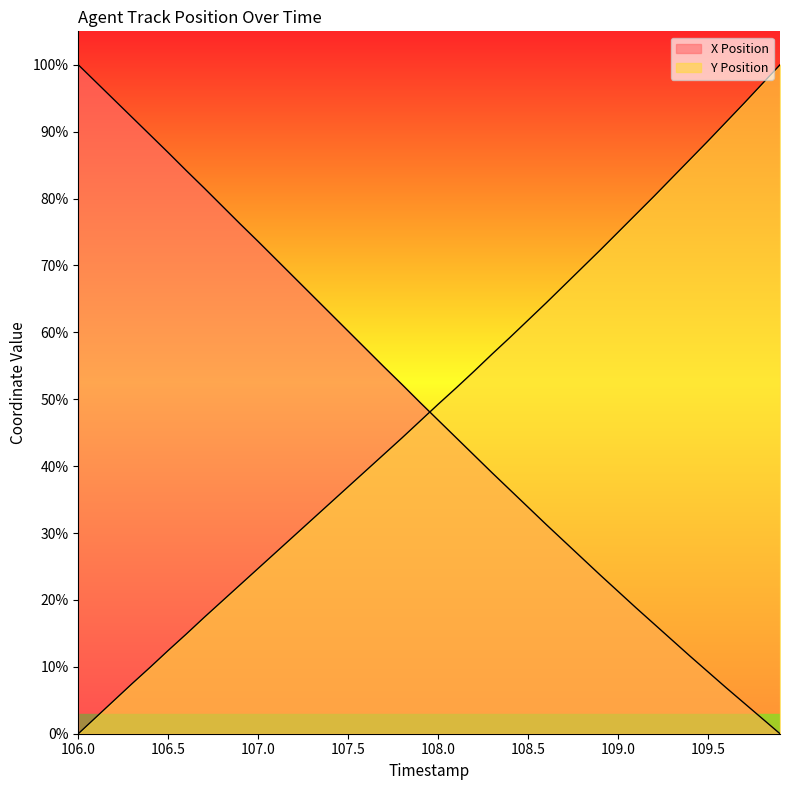

How many values in X are above zero?

39